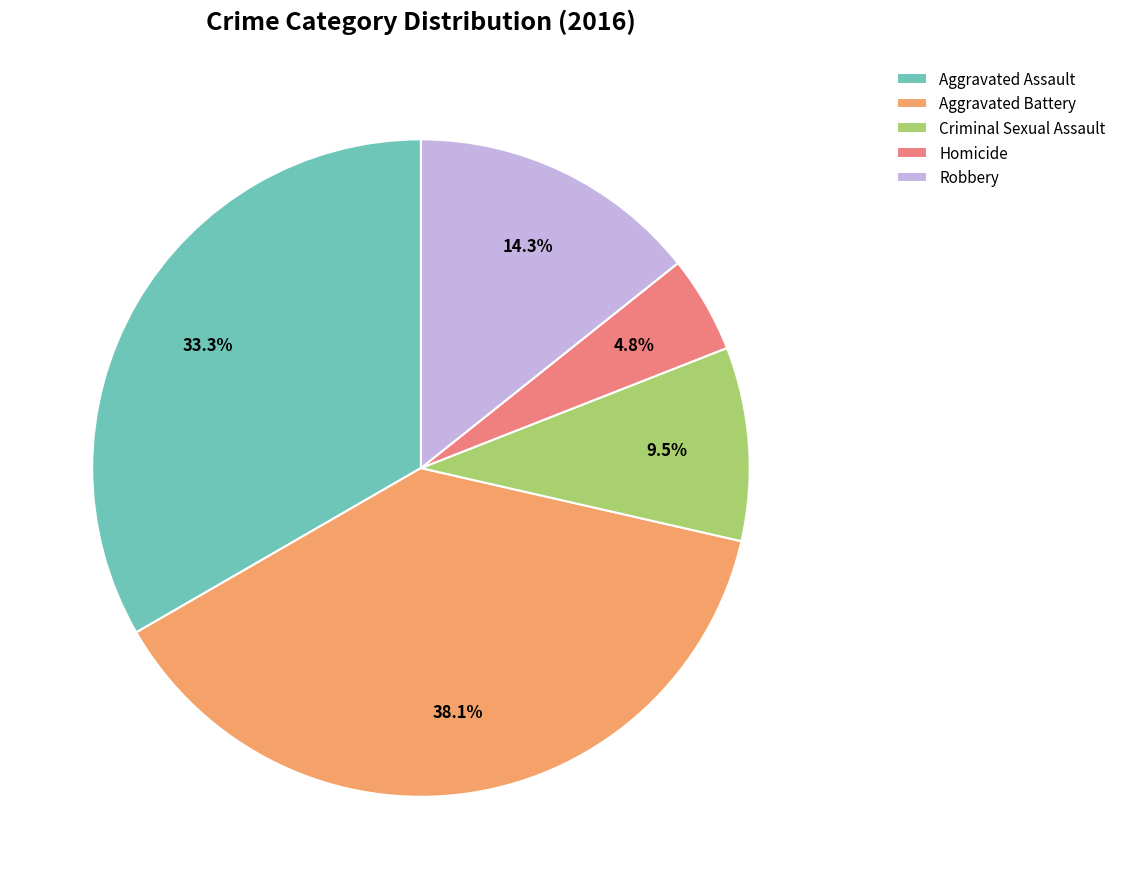

How many segments does this pie chart have?

5